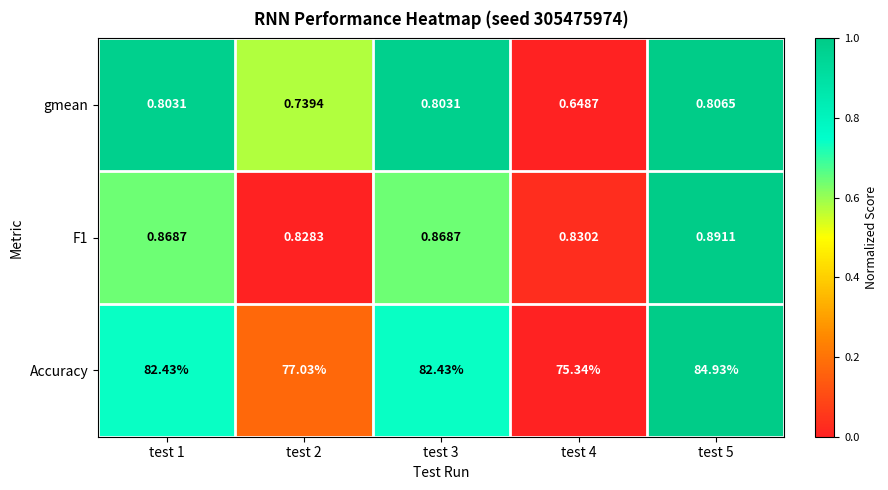

Between test 1 and test 5, which series saw the biggest shift?

Accuracy